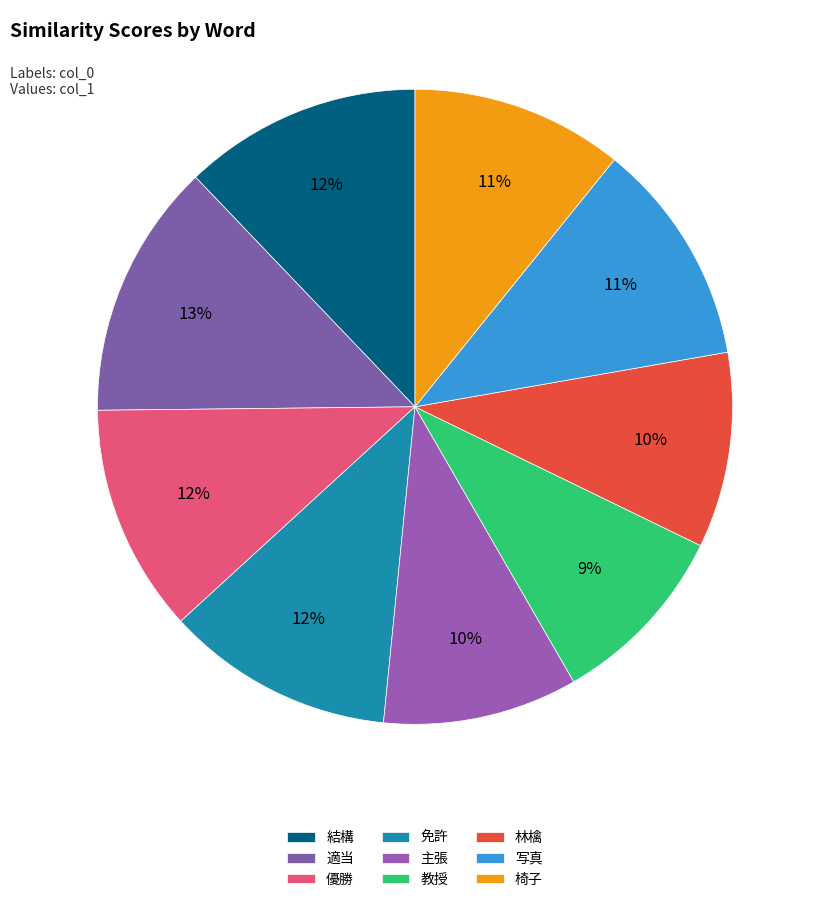

Is it true that 教授 is 9% of the pie?

True